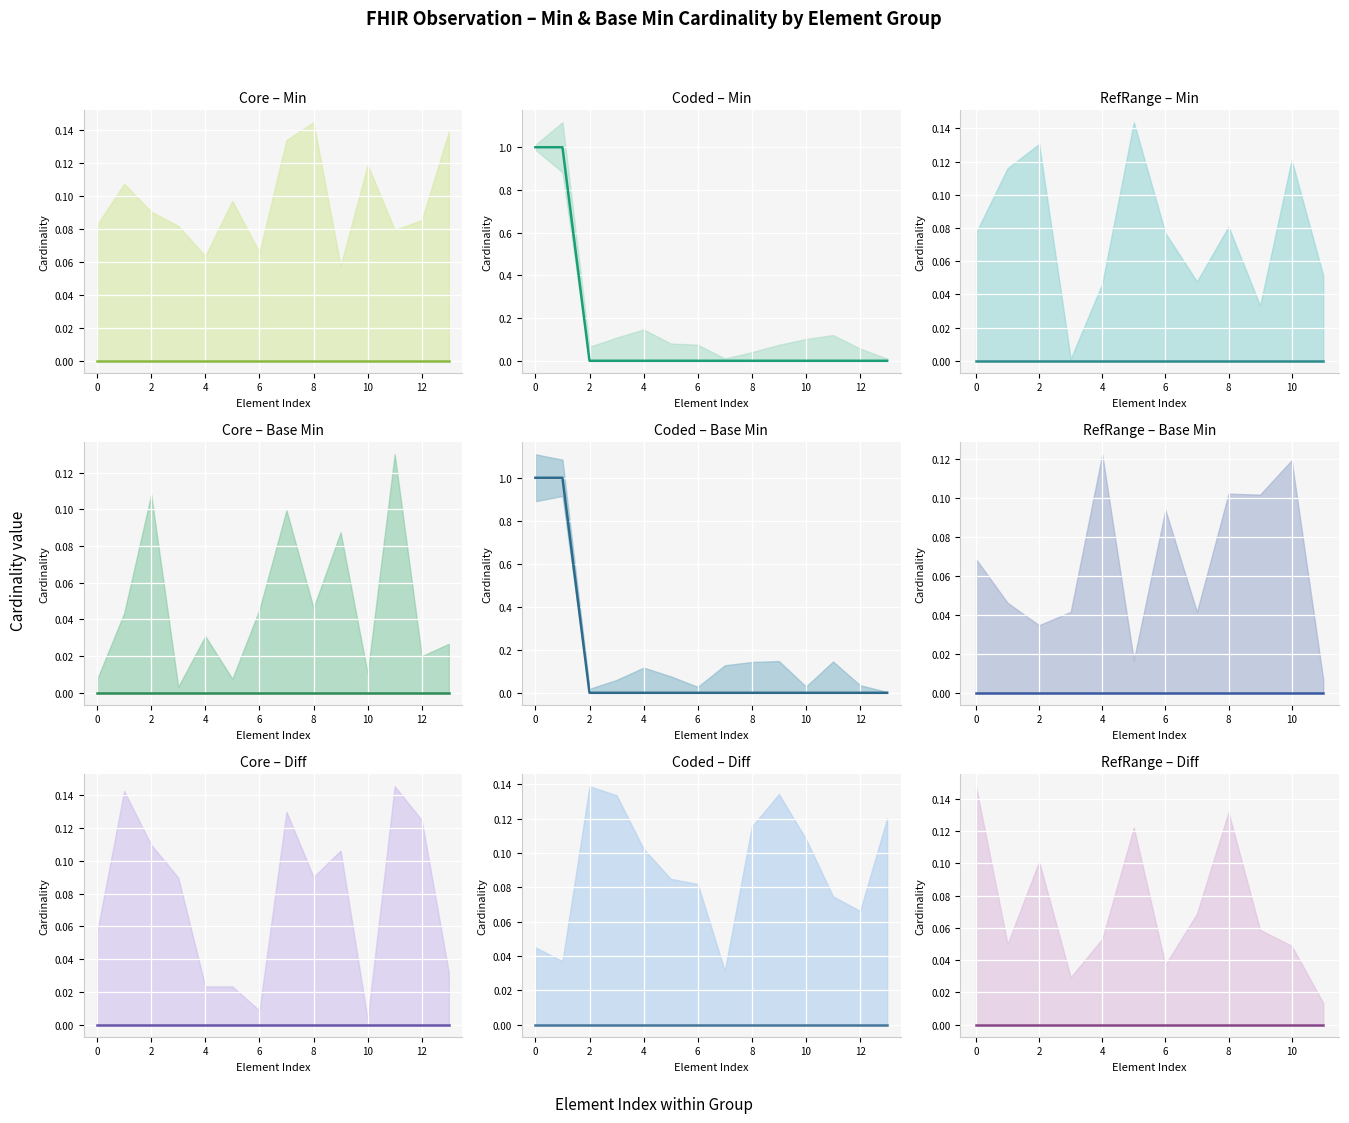

The value of Base Min at Observation.encounter is -1. True or false?

False